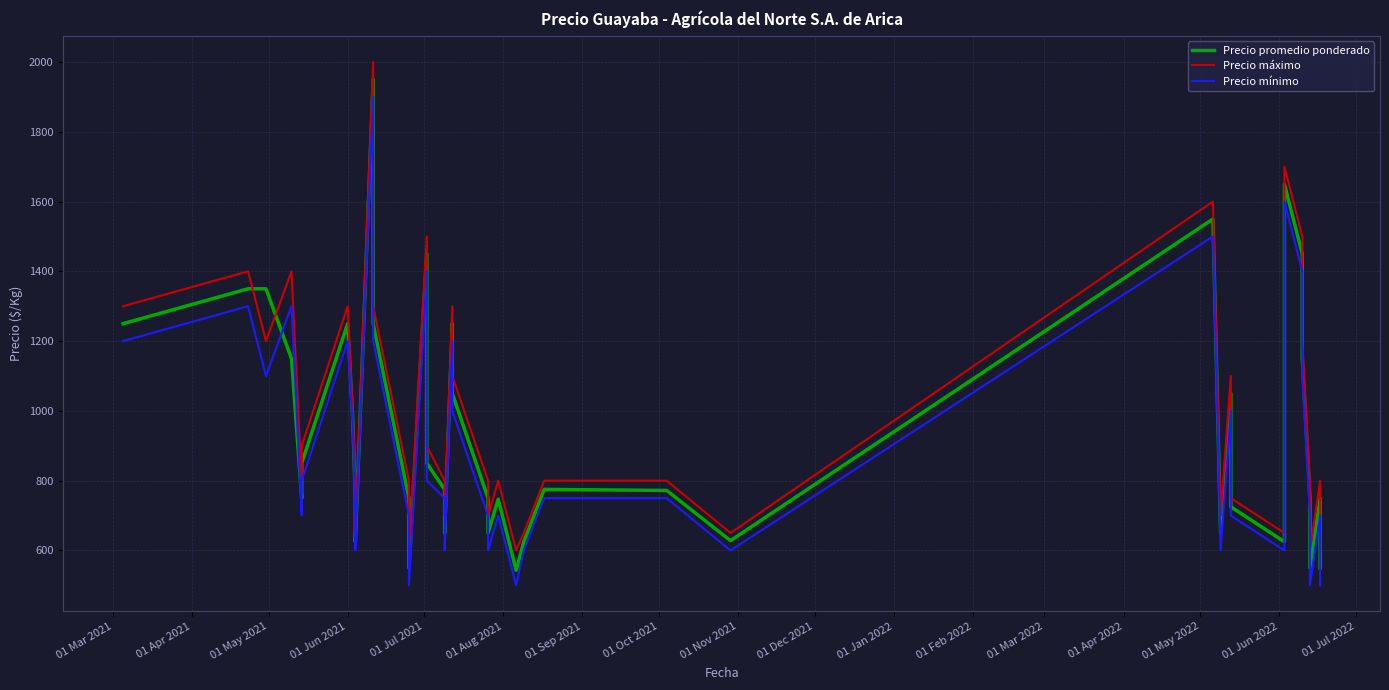

What is the average value of the Precio mínimo series?

900